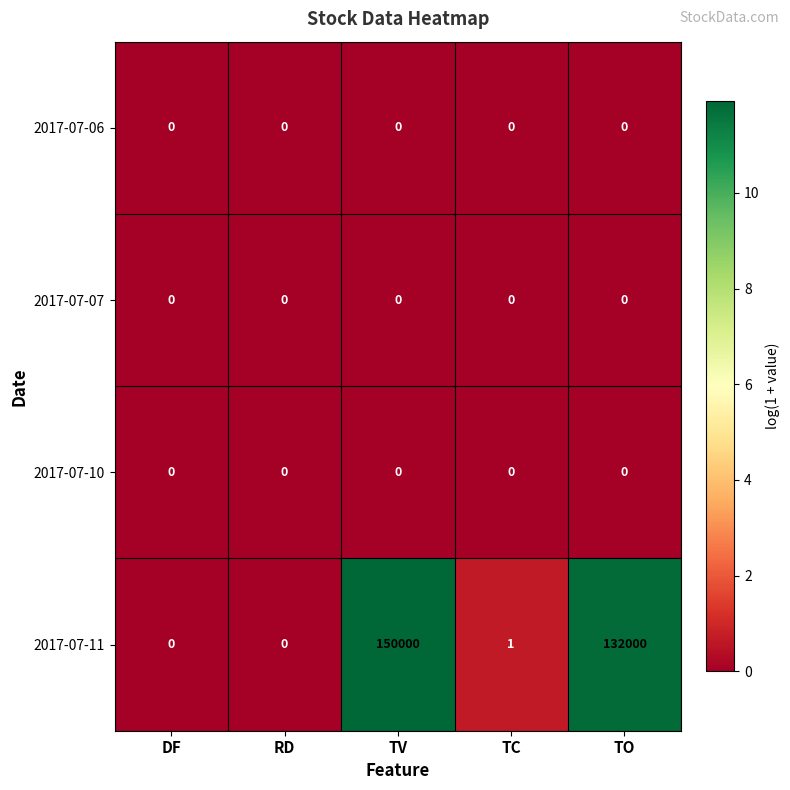

At which category is the sum across all series the highest?

TV